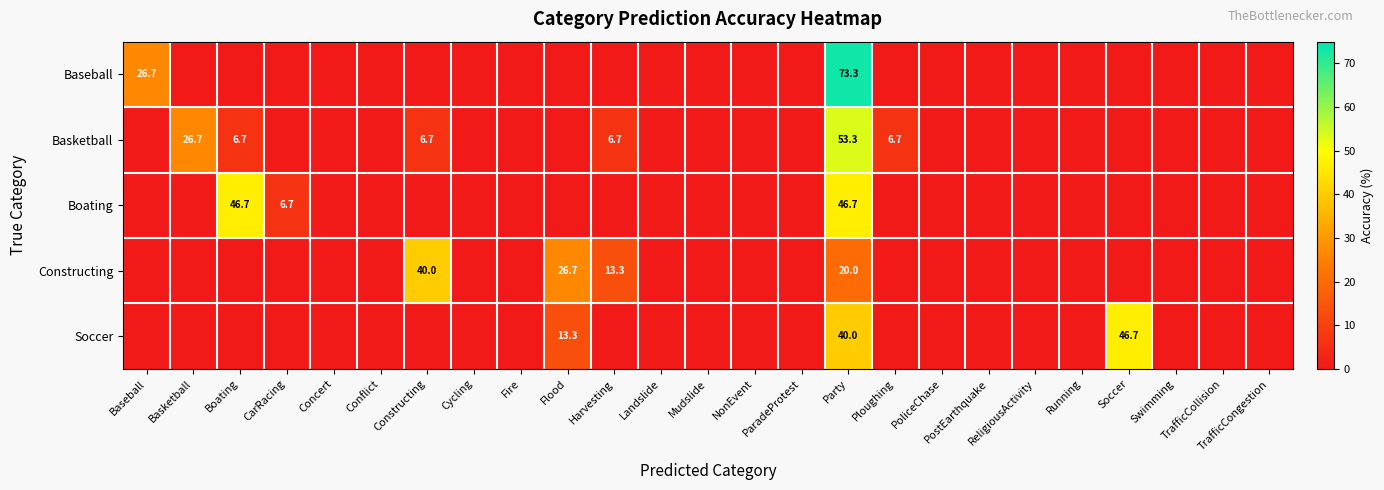

List the labels in order of Basketball value, largest first.

Party, Basketball, Boating, Constructing, Harvesting, Ploughing, Baseball, CarRacing, Concert, Conflict, Cycling, Fire, Flood, Landslide, Mudslide, NonEvent, ParadeProtest, PoliceChase, PostEarthquake, ReligiousActivity, Running, Soccer, Swimming, TrafficCollision, TrafficCongestion